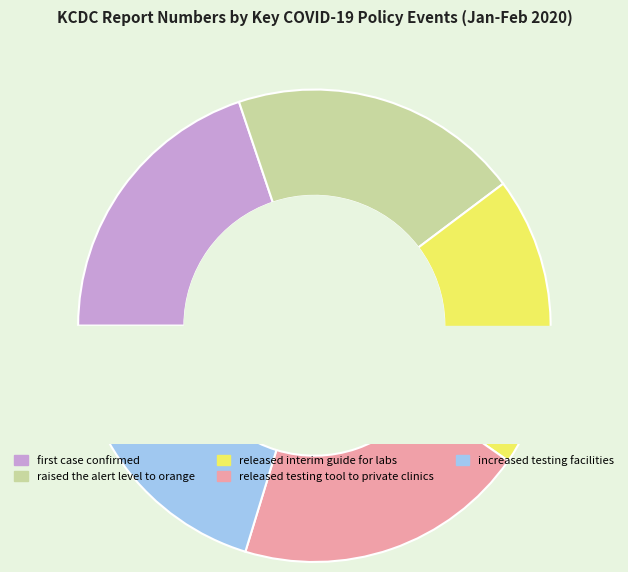

What percentage do increased testing facilities and raised the alert level to orange together represent?

40.2%